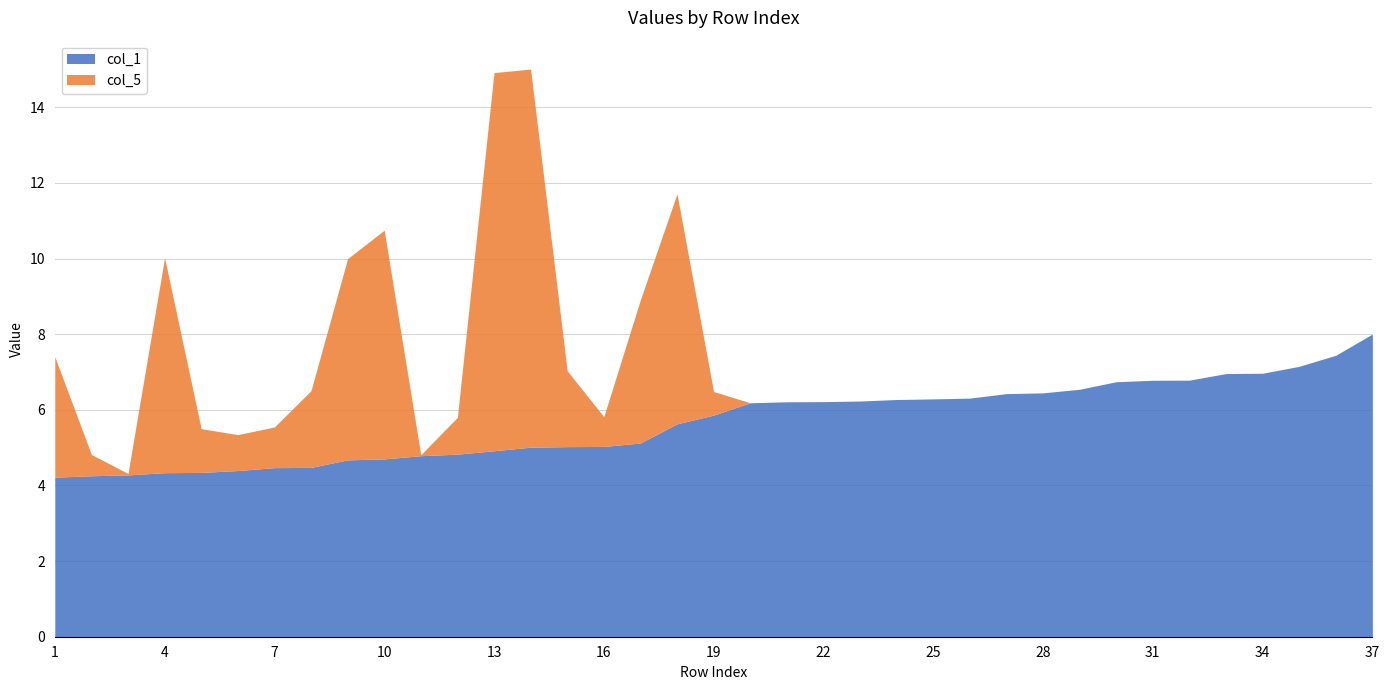

List the labels in order of col_1 value, largest first.

37, 36, 35, 34, 33, 32, 31, 30, 29, 28, 27, 26, 25, 24, 23, 22, 21, 20, 19, 18, 17, 16, 15, 14, 13, 12, 11, 10, 9, 8, 7, 6, 5, 4, 3, 2, 1